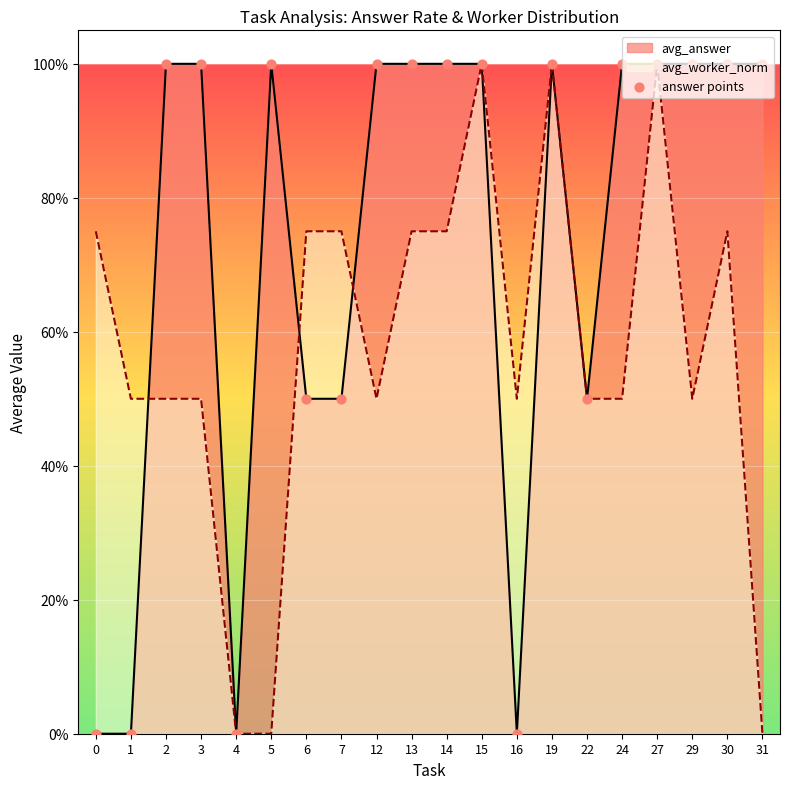

What is the change in value from 6 to 15?

+0.5